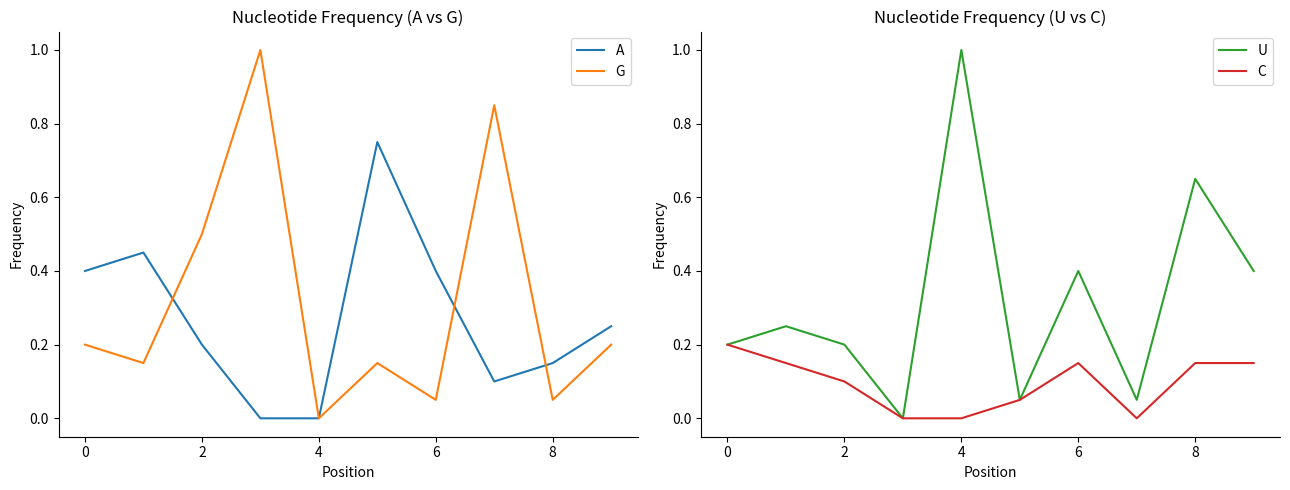

At how many categories does at least one series exceed 0?

10